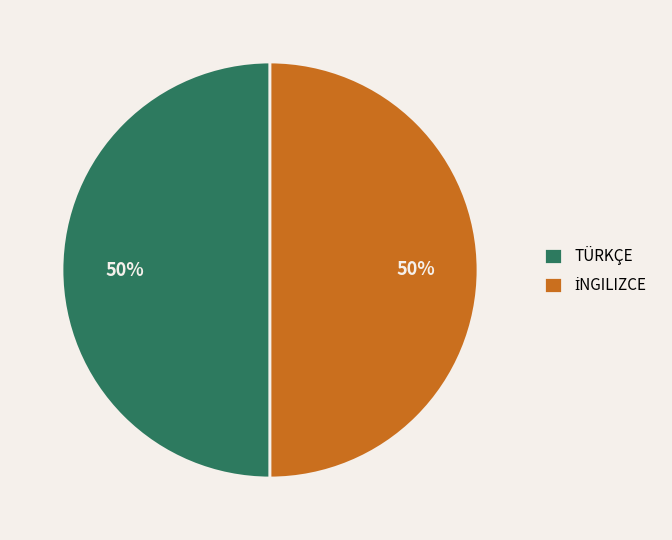

The TÜRKÇE slice represents 50% of the pie. True or false?

True